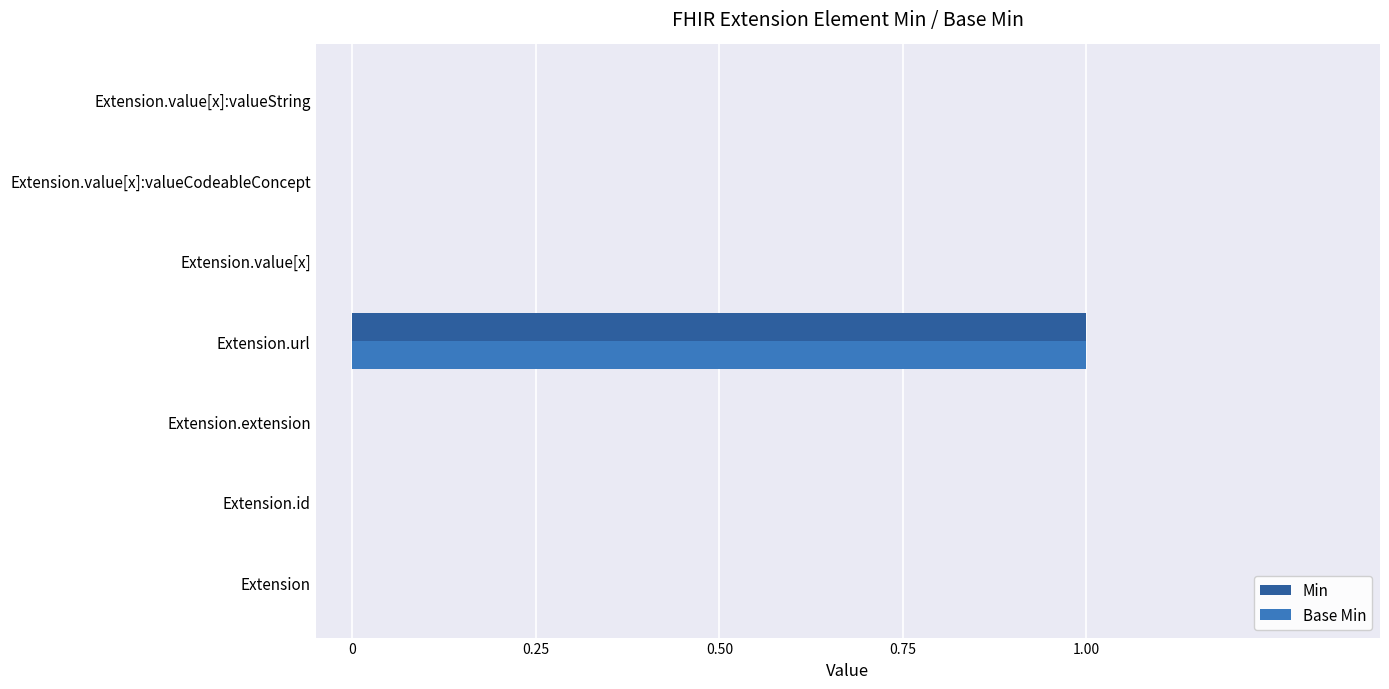

At which category is the sum across all series the highest?

Extension.url